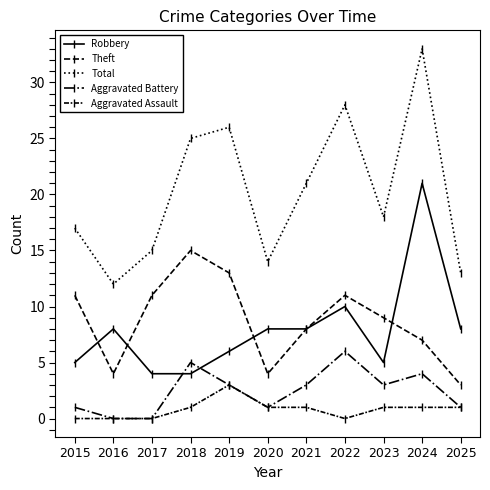

What is the approximate value of Total at 2015, to the nearest 5?

15